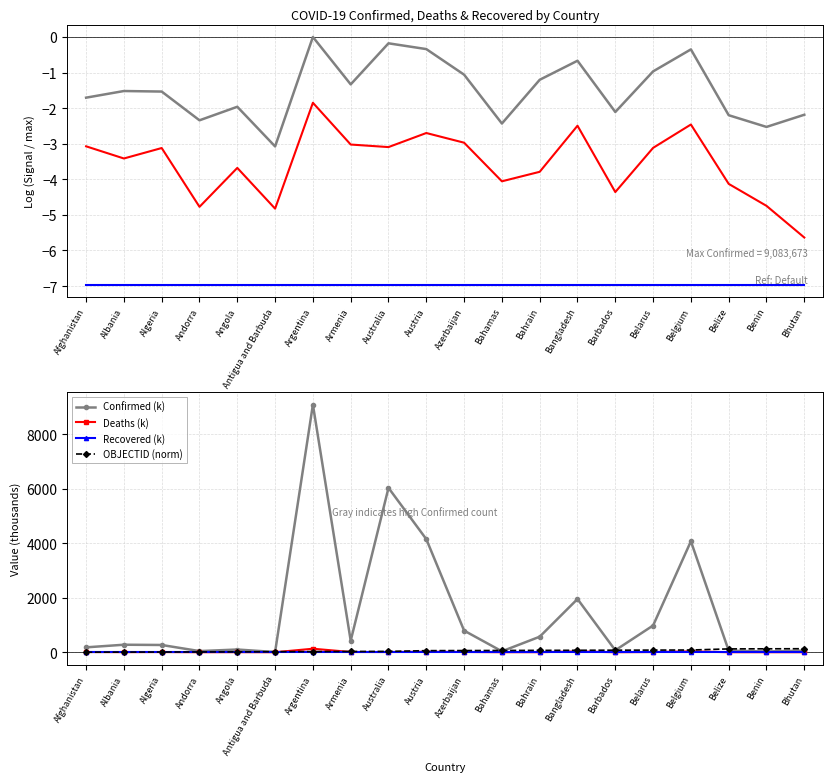

True or false: Deaths has more than 1 points higher than both neighbors.

True